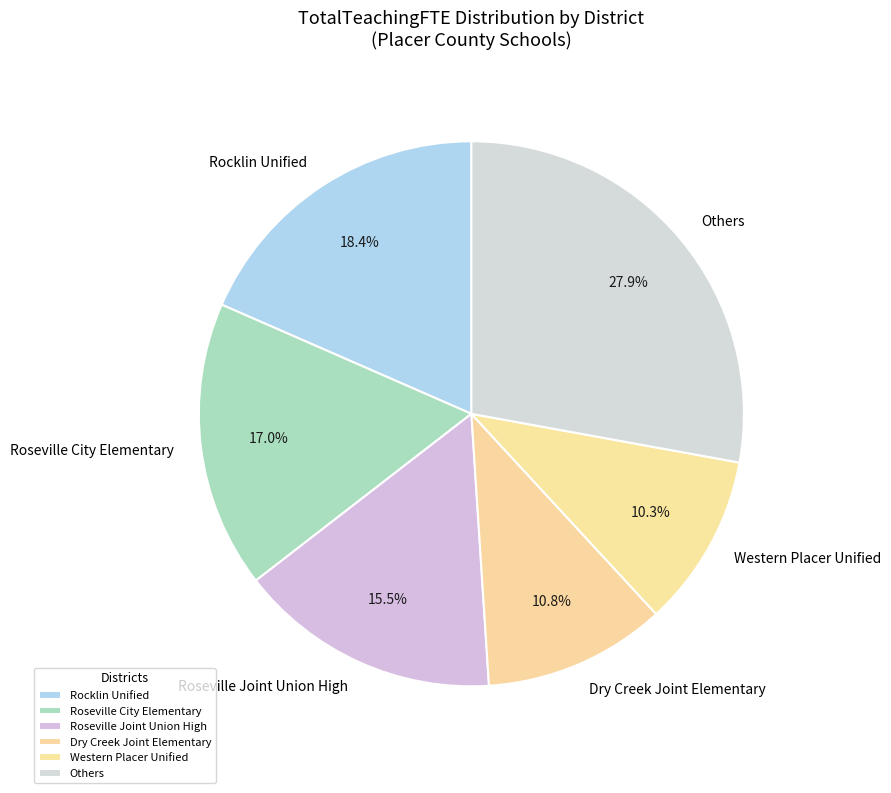

Is there any slice that represents more than half of the pie?

No